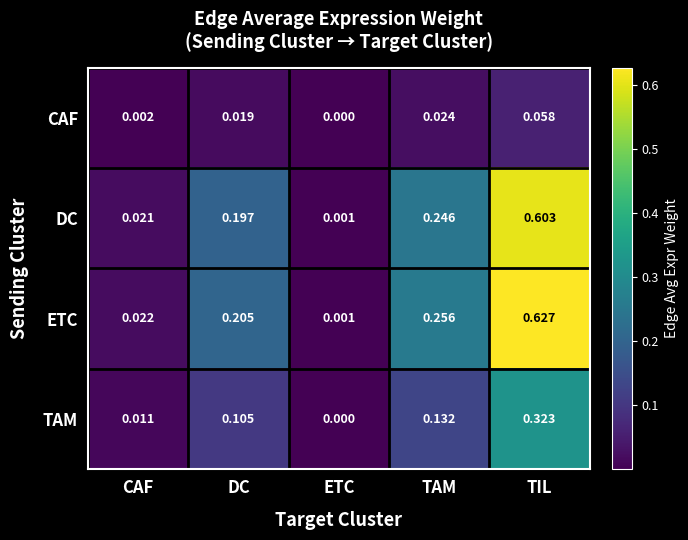

Between CAF and DC, which series saw the biggest shift?

ETC